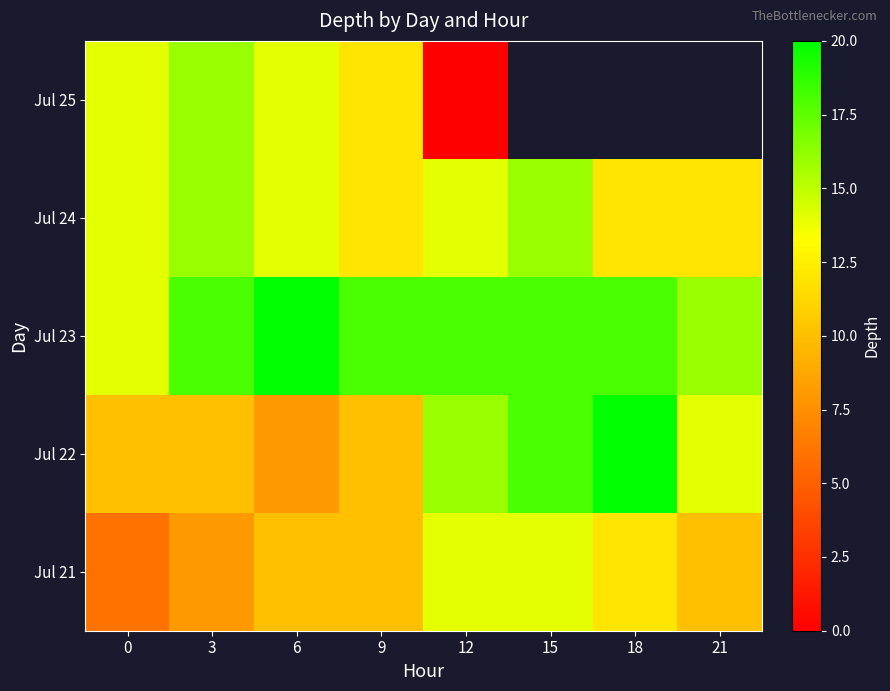

Read the Jul 21 value at 21.

10.0